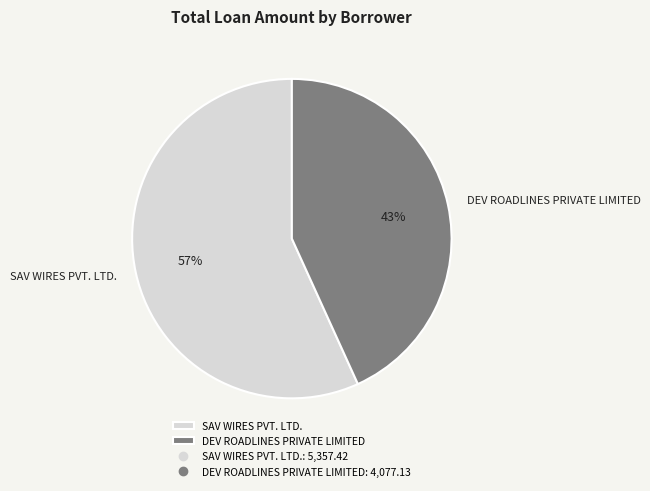

The SAV WIRES PVT. LTD. slice represents 65% of the pie. True or false?

False